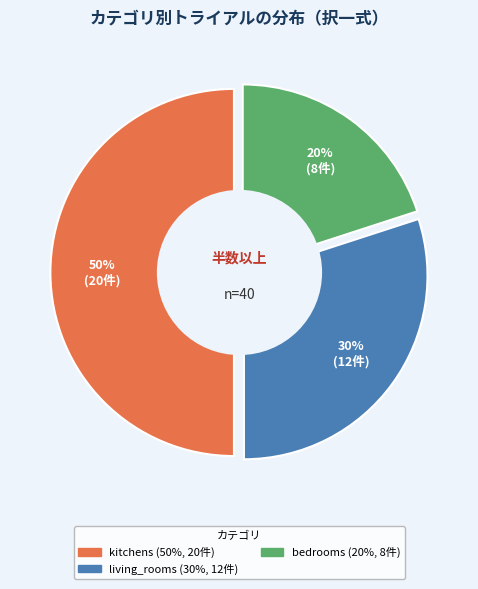

To the nearest percent, what is the difference between the living_rooms and bedrooms slice percentages?

10%